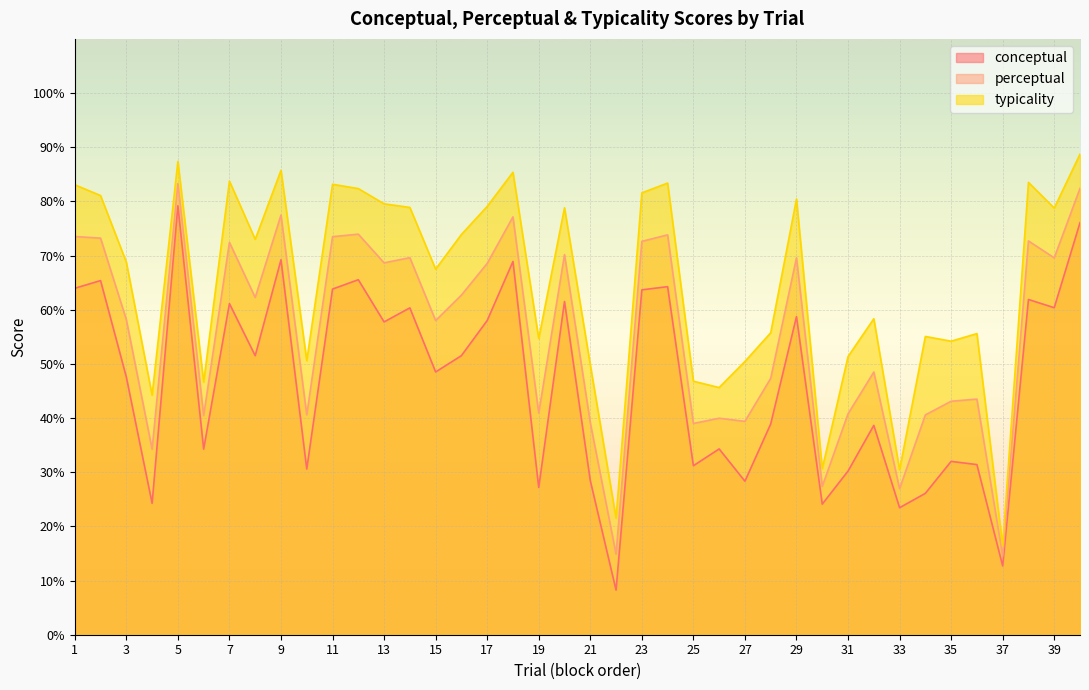

Which series has the largest range (max minus min)?

typicality